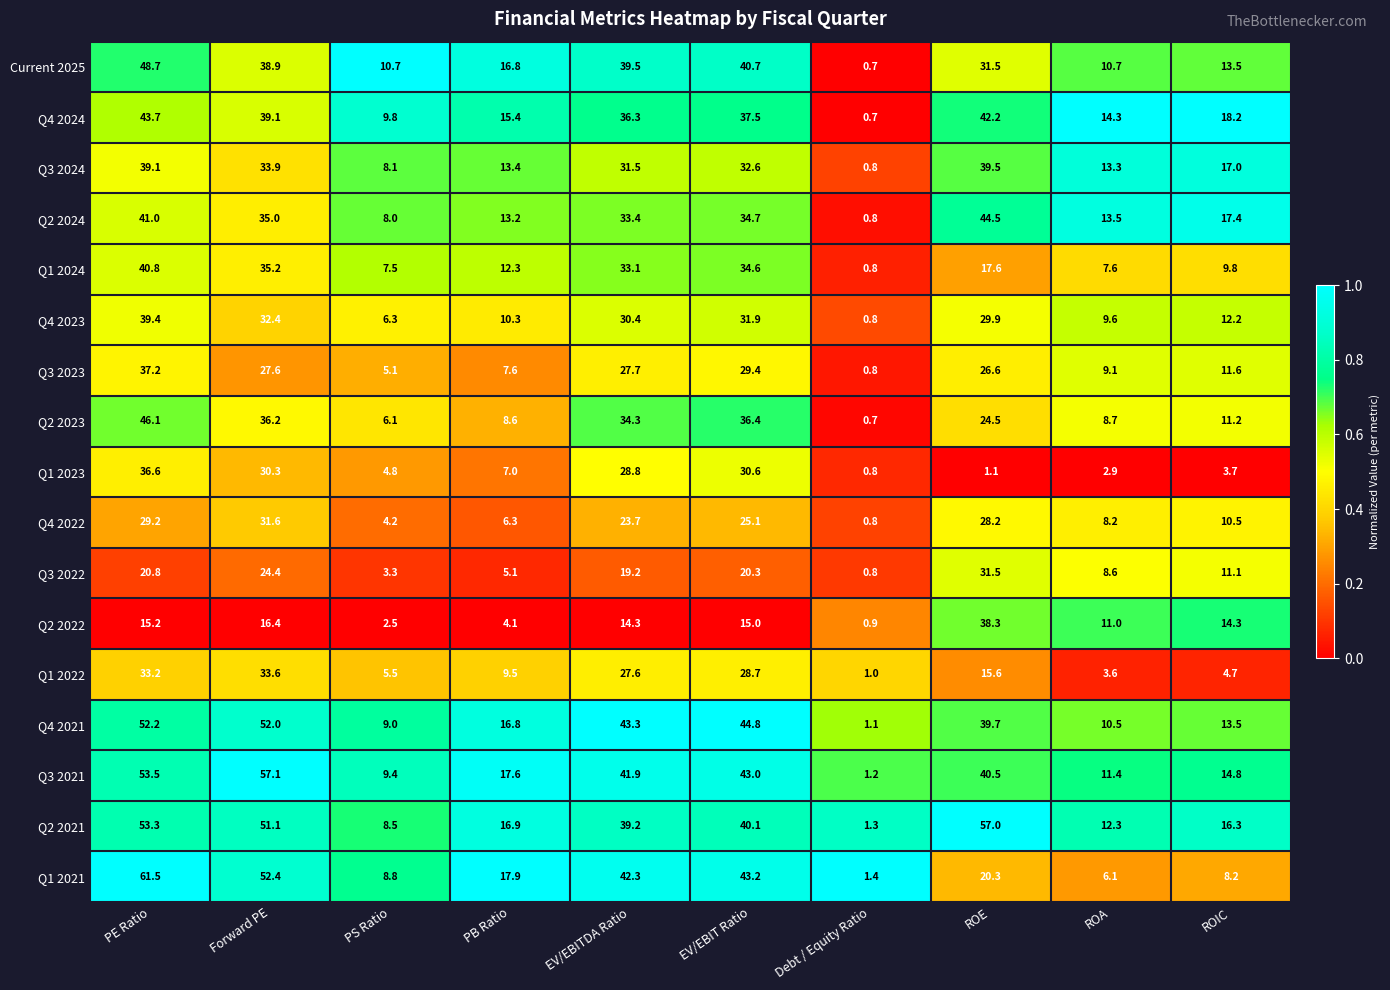

True or false: Q3 2022 has a value of 14.4 at ROE.

False